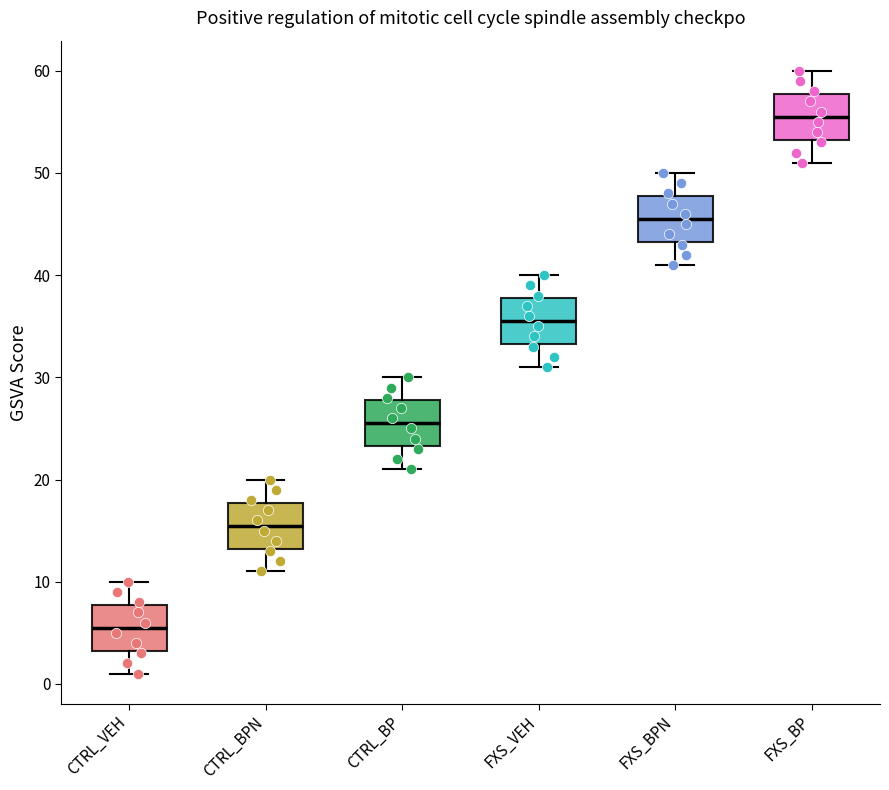

Reading left to right, read every box against the y-axis: the position of its median line, the range the box covers, and the ends of its whiskers. The values are not printed on the chart, so give them approximately, as read against the axis.

CTRL_VEH: median 6, box 3 to 8, whiskers 1 to 10
CTRL_BPN: median 16, box 13 to 18, whiskers 11 to 20
CTRL_BP: median 26, box 23 to 28, whiskers 21 to 30
FXS_VEH: median 36, box 33 to 38, whiskers 31 to 40
FXS_BPN: median 46, box 43 to 48, whiskers 41 to 50
FXS_BP: median 56, box 53 to 58, whiskers 51 to 60